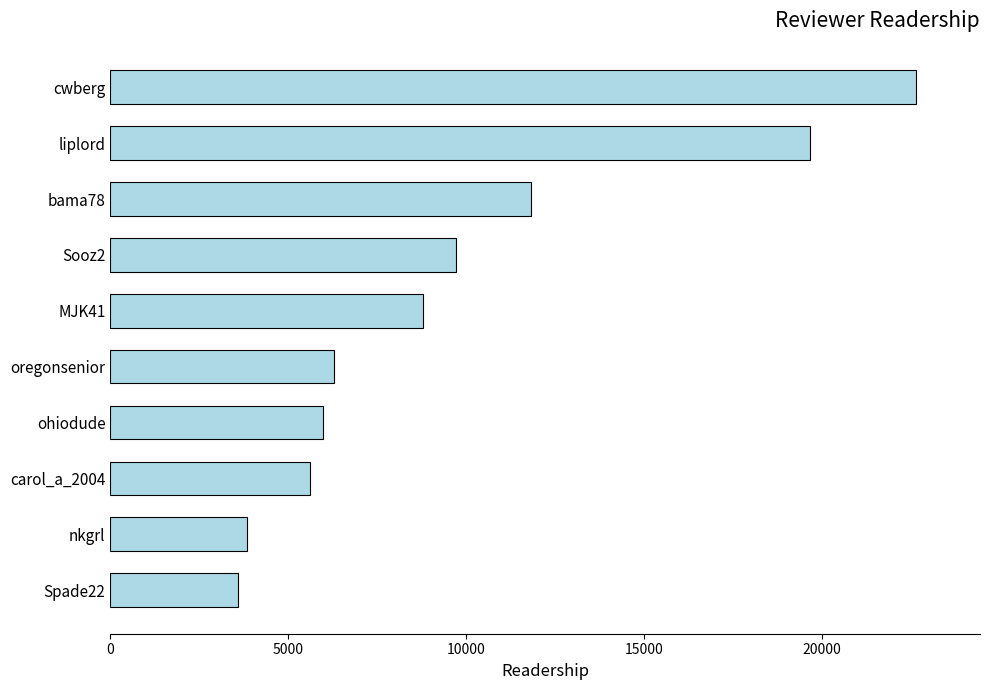

What is the greatest value displayed?

22624